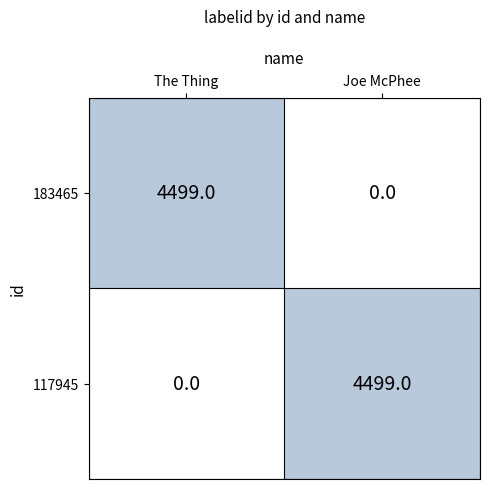

The value of 183465 at Joe McPhee is 0. True or false?

True